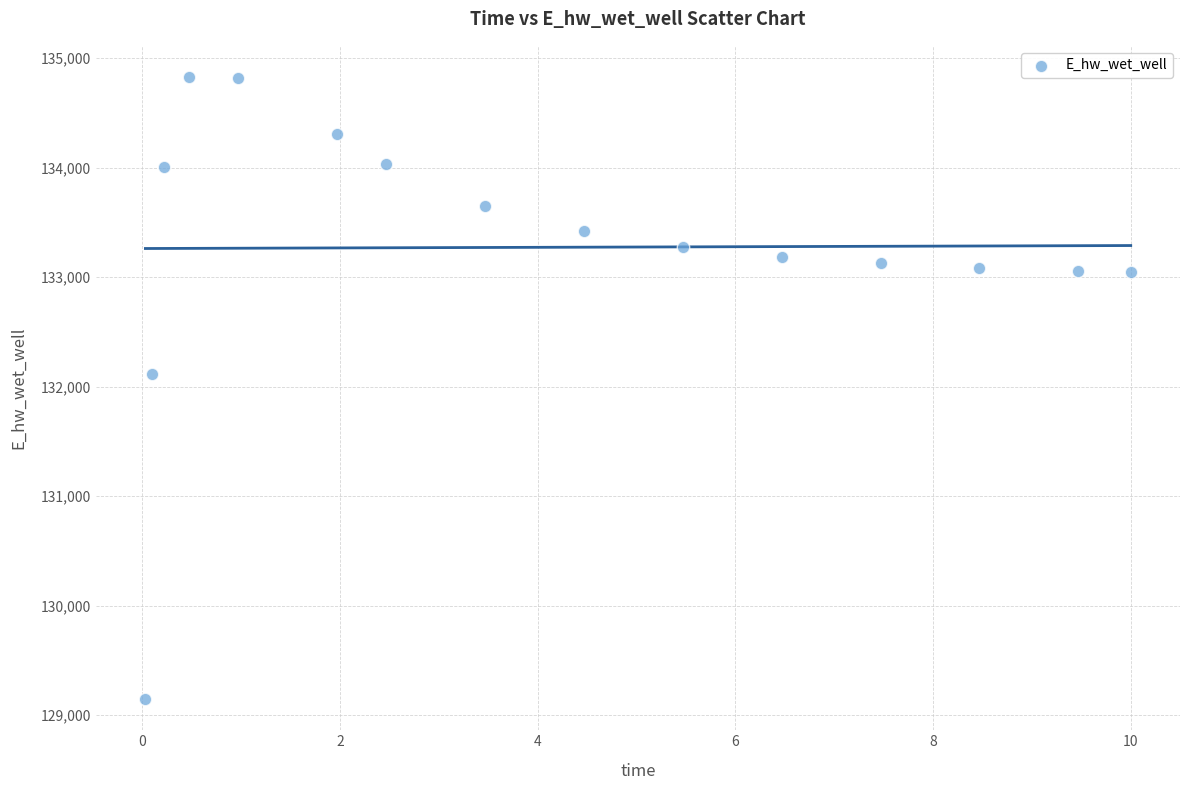

What Y value in the scatter plot is closest to 131986?

132110.7